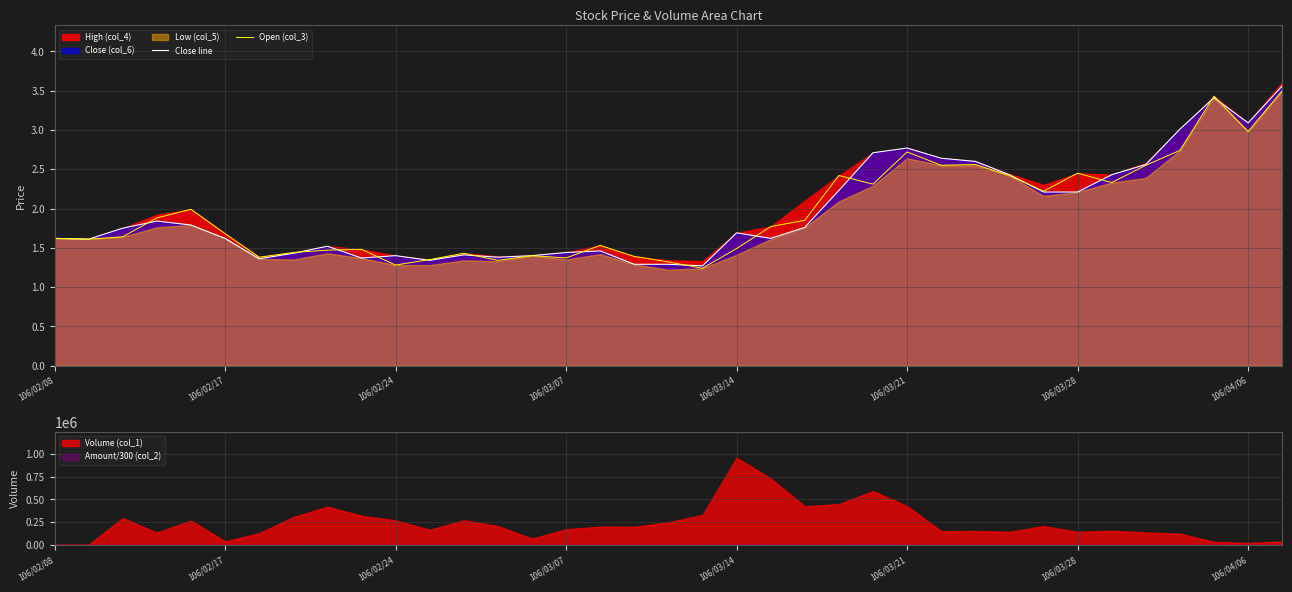

What is the difference between the second highest and second lowest values in the Close line series?

2.1